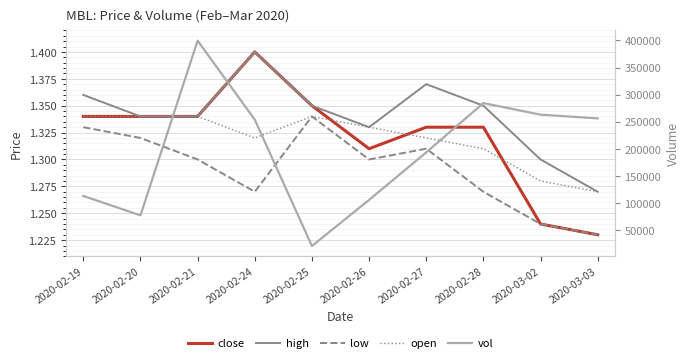

What is the difference between the maximum and minimum values in the open series?

0.1